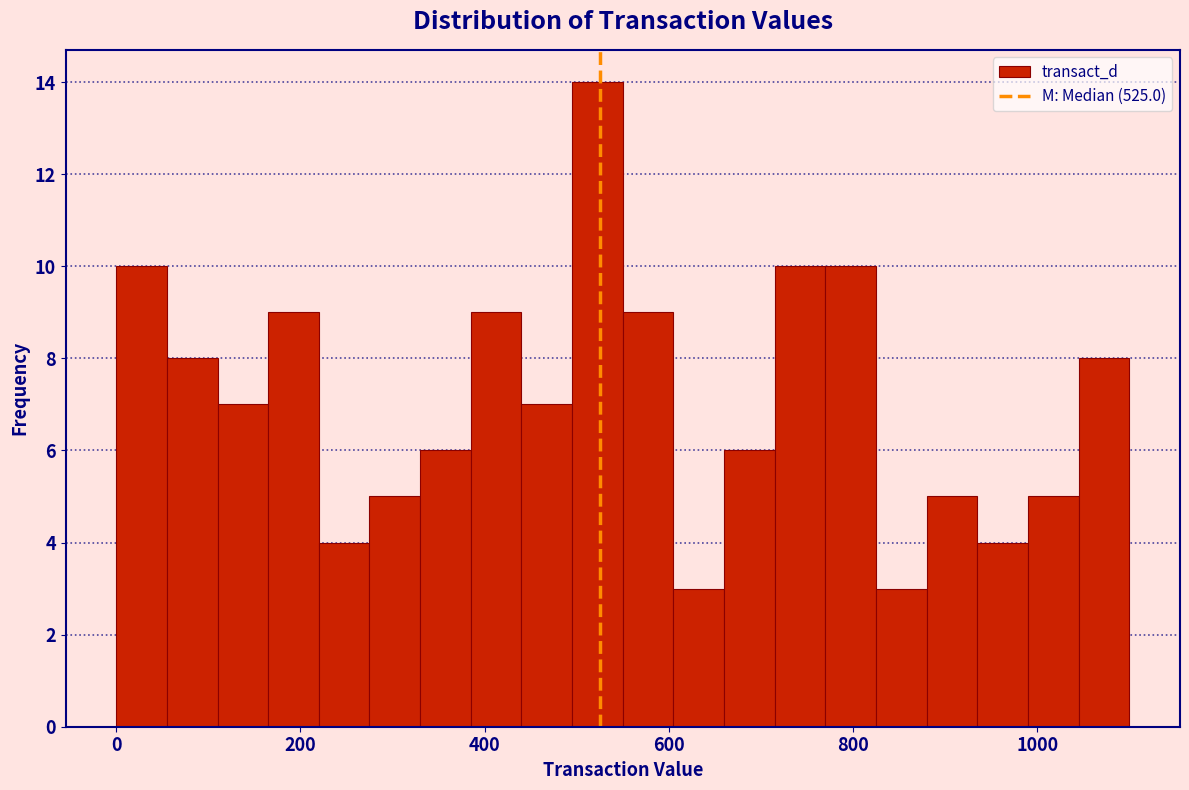

Read against the x-axis, roughly where is the centre of the tallest bar?

520